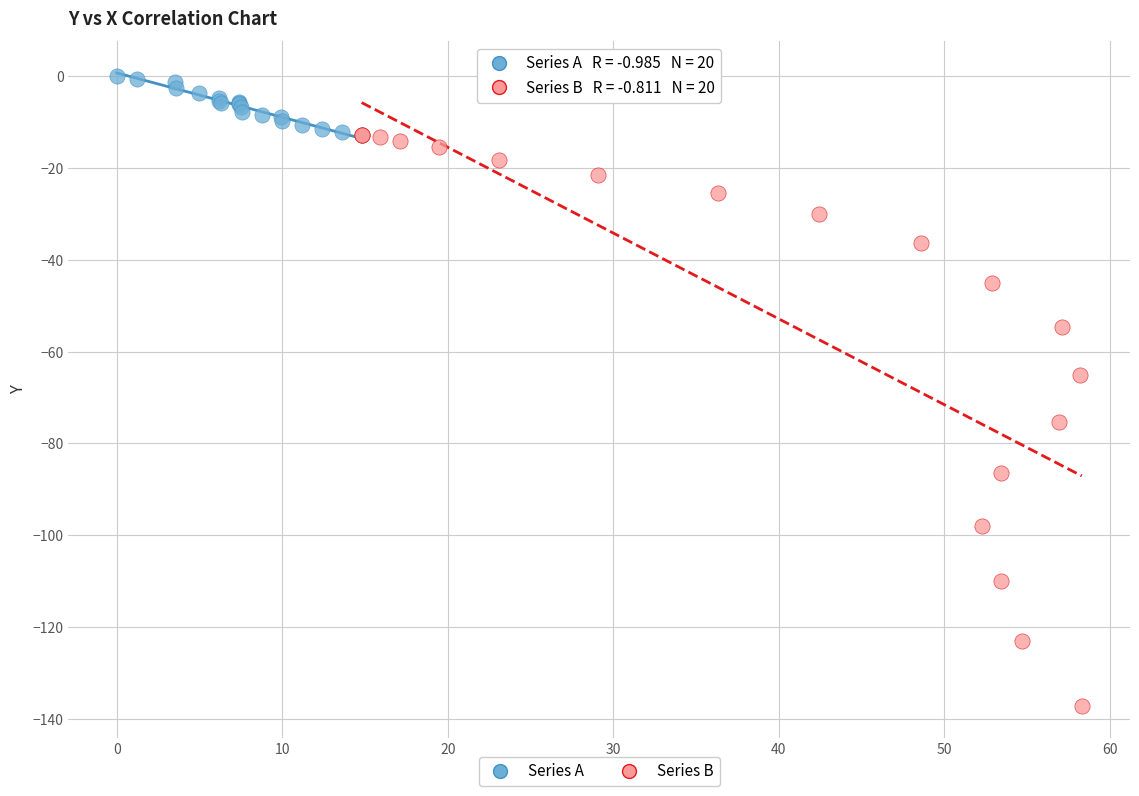

Which series has the widest spread of Y values?

Series B